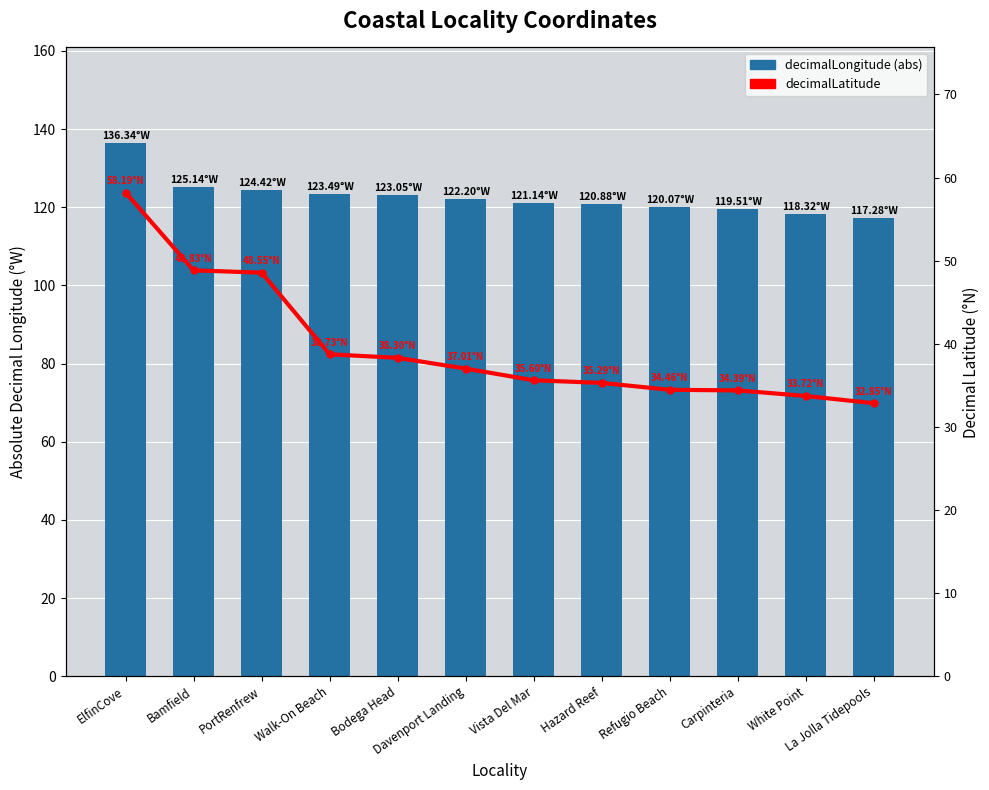

The value of decimalLongitude (abs) at Bodega Head is 123.1. True or false?

True